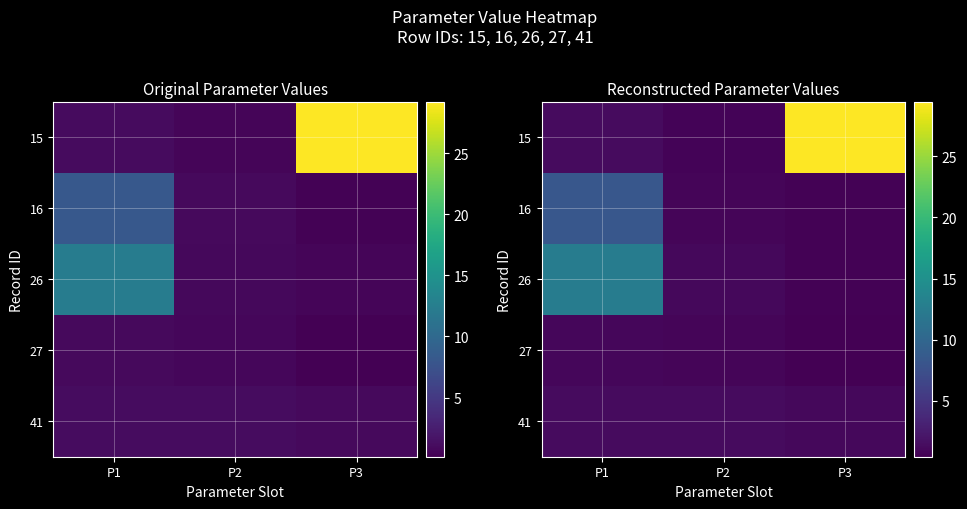

What is the maximum value for 26?

12.6